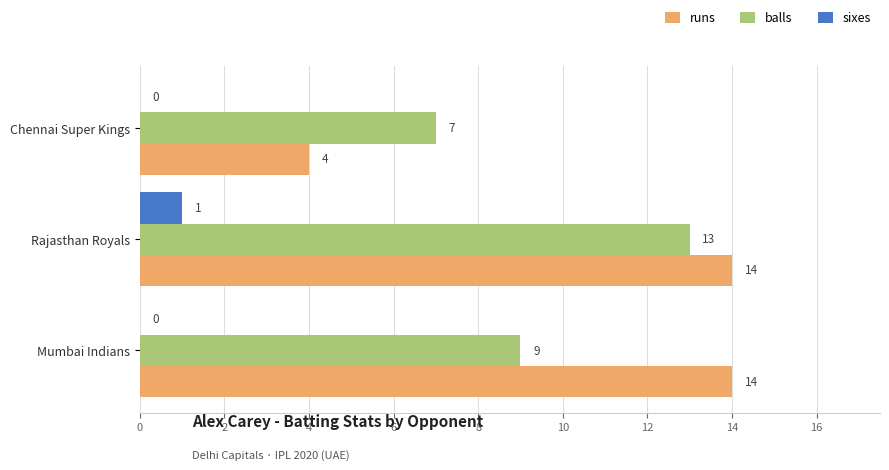

Which series has the largest range (max minus min)?

runs